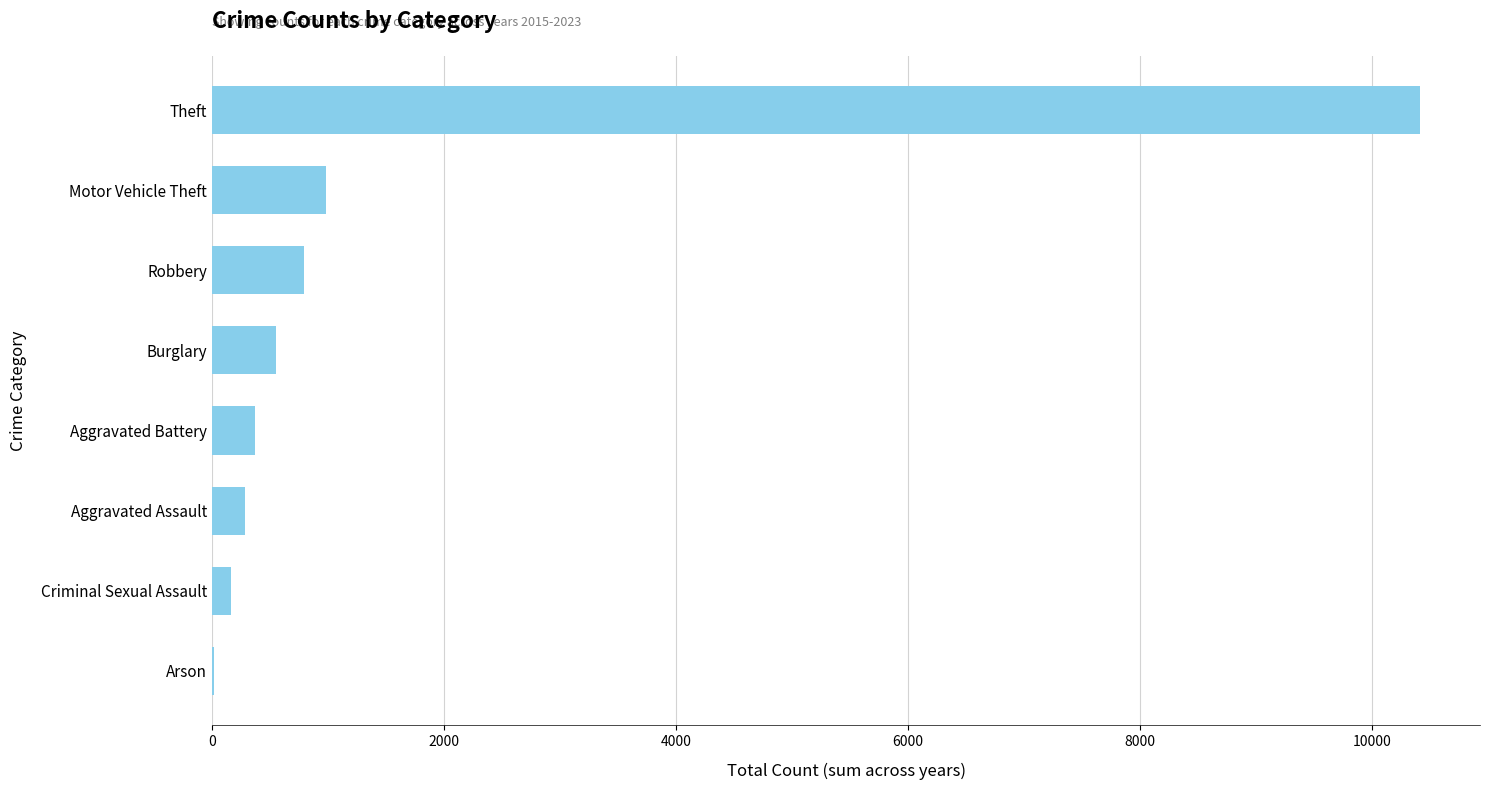

True or false: the data shows 795 at Robbery.

True